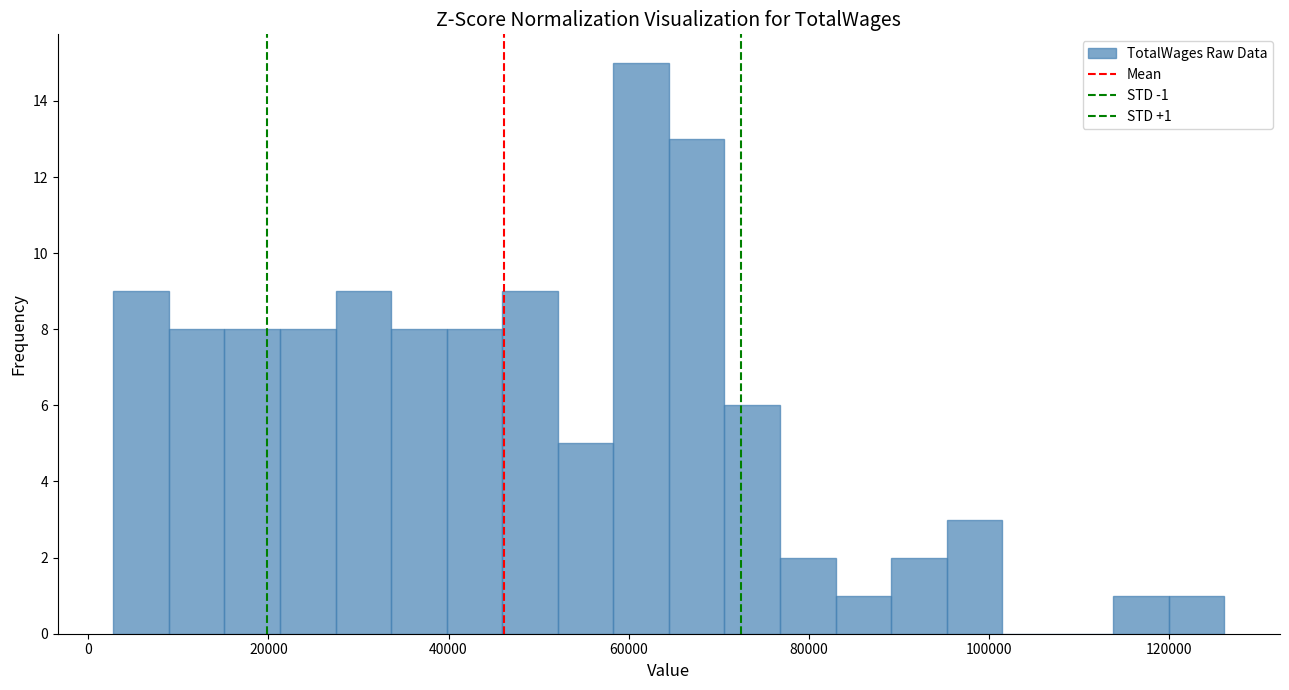

Read against the x-axis, roughly where is the centre of the tallest bar?

62000